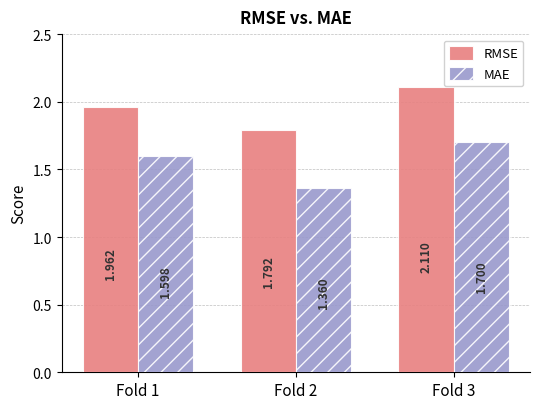

Between Fold 1 and Fold 3, which series saw the biggest shift?

RMSE